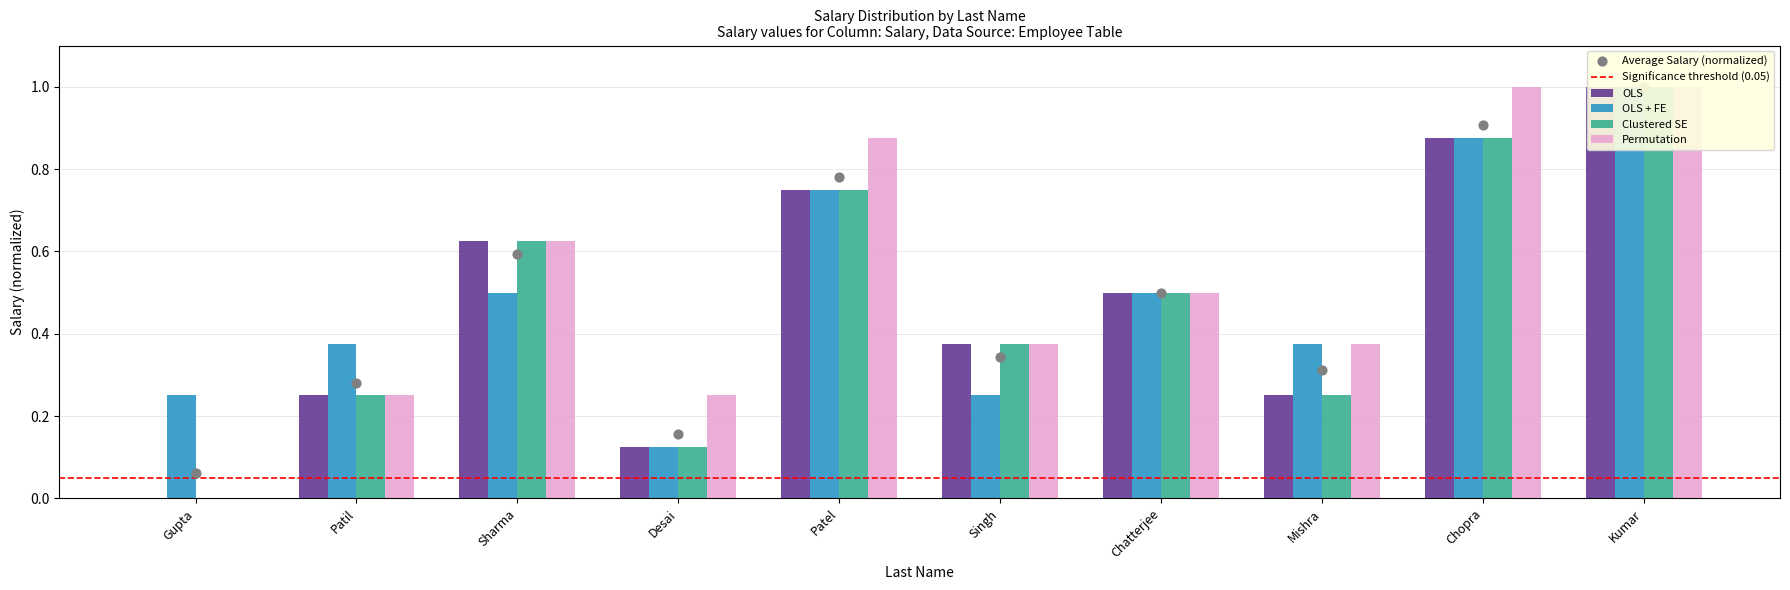

Is the value of OLS at Patil greater than the value of OLS + FE at Patil?

No